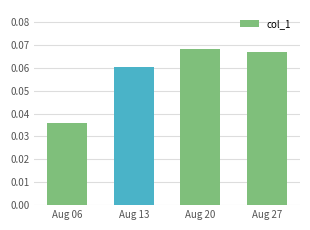

Rank the categories by value from lowest to highest.

Aug 06, Aug 13, Aug 27, Aug 20